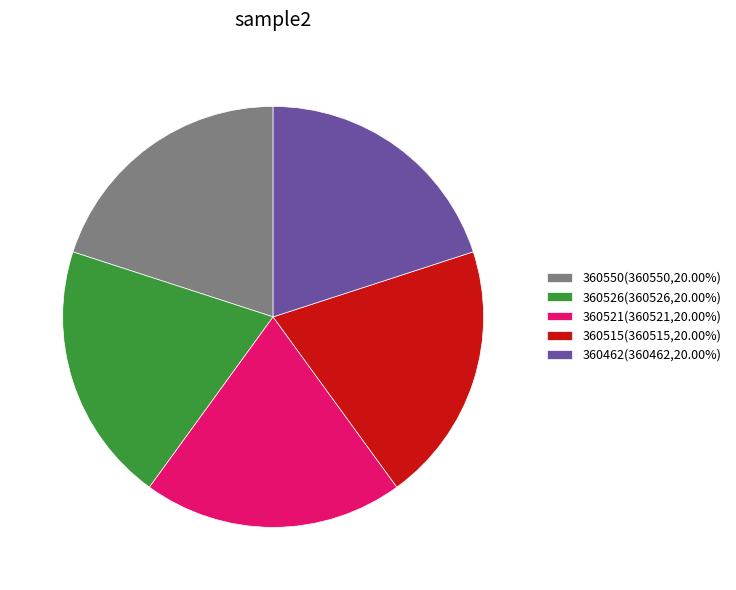

Does 360462 represent more than half of the total?

No